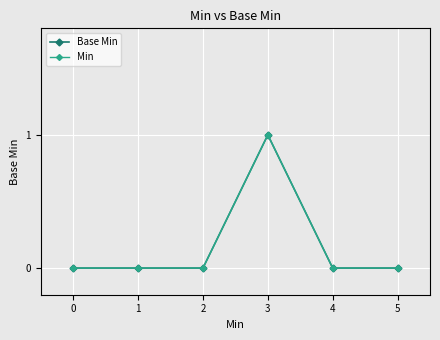

True or false: Min has a value of 1 at 3.

True